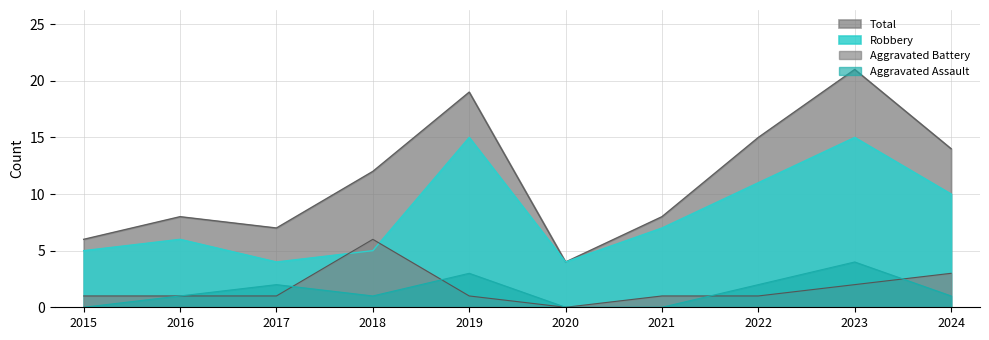

Where does the Aggravated Battery series first go above 1?

2018